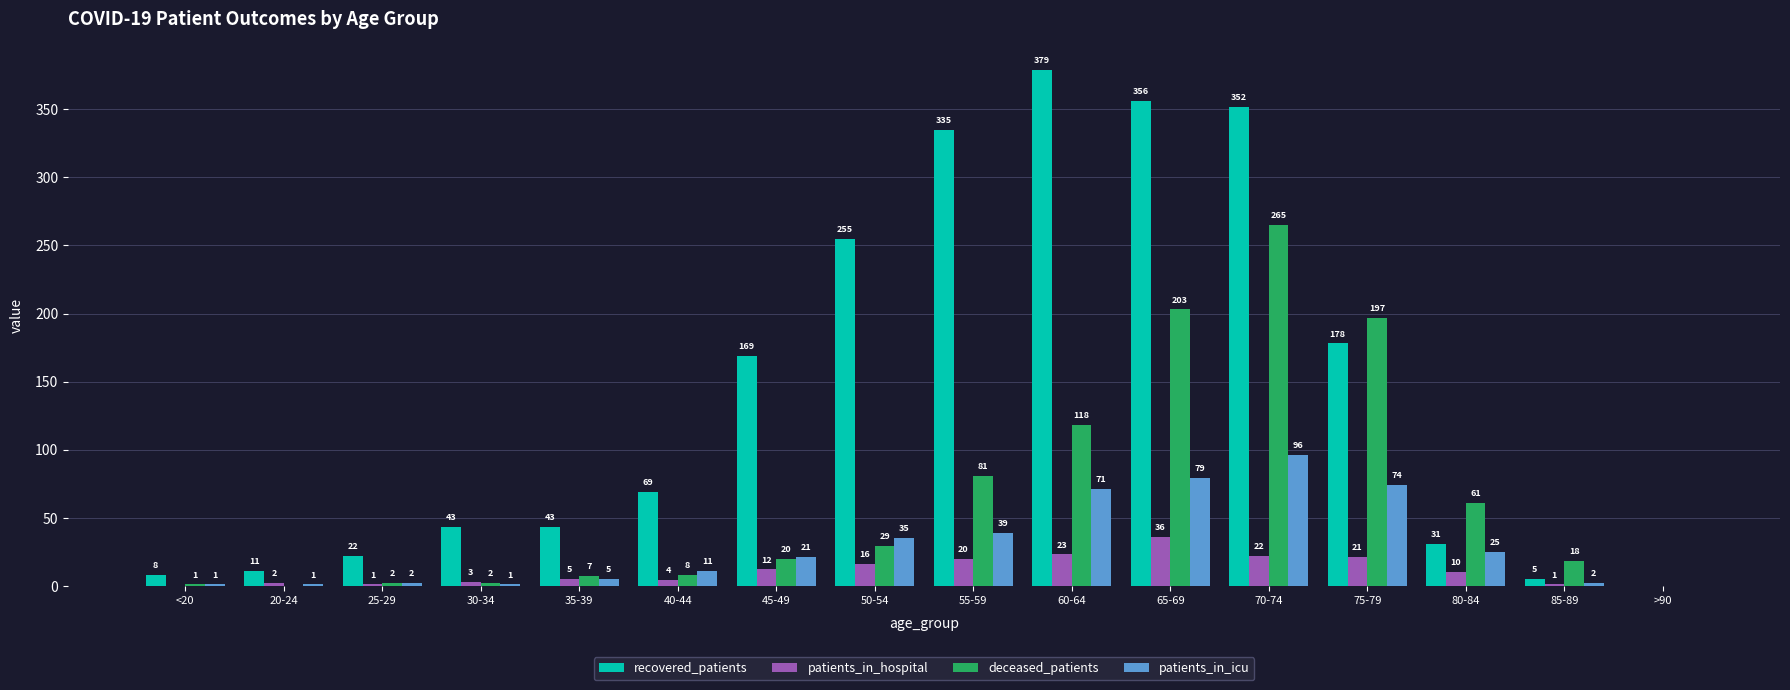

The deceased_patients series shows 2 at 30-34. True or false?

True